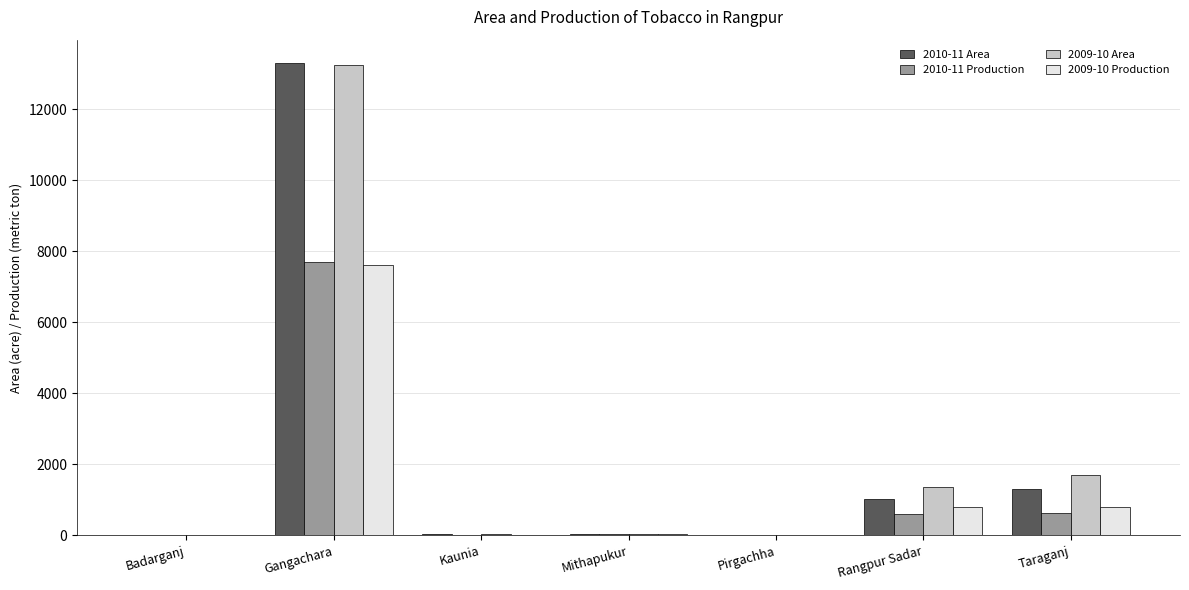

What is the sum of all 2010-11 Area values?

15721.0